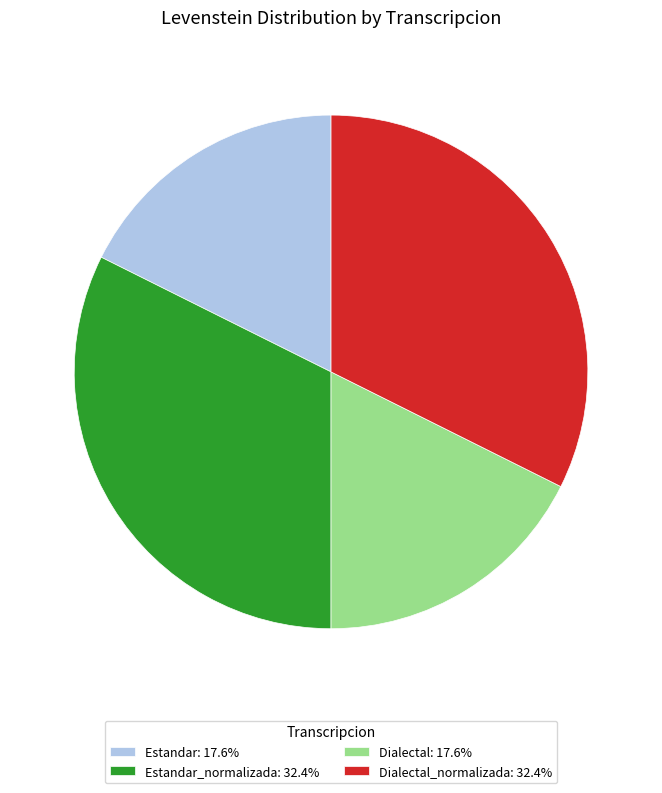

Is the sum of Estandar_normalizada: 32.4% and Dialectal_normalizada: 32.4% greater than half?

Yes